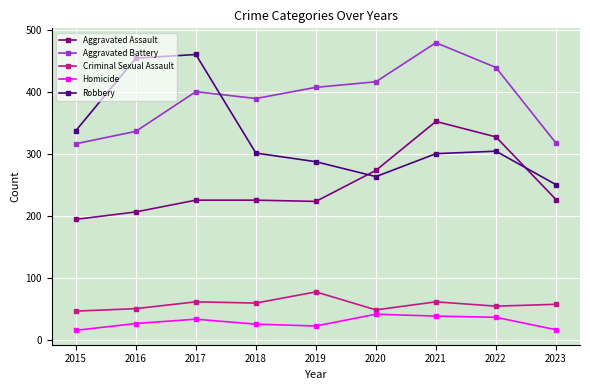

Which series changed the most between 2015 and 2016?

Robbery